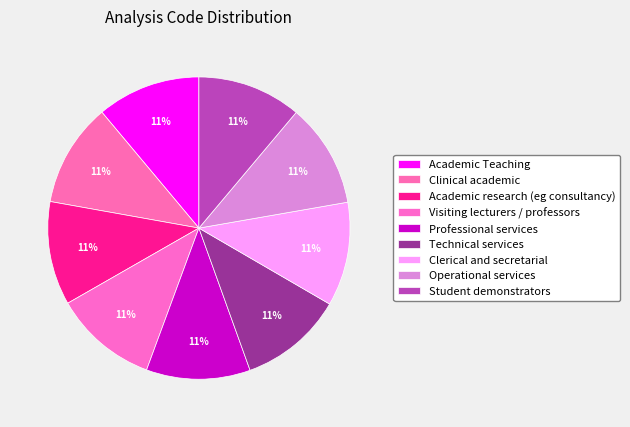

What percentage is the Technical services slice, to the nearest percent?

11%